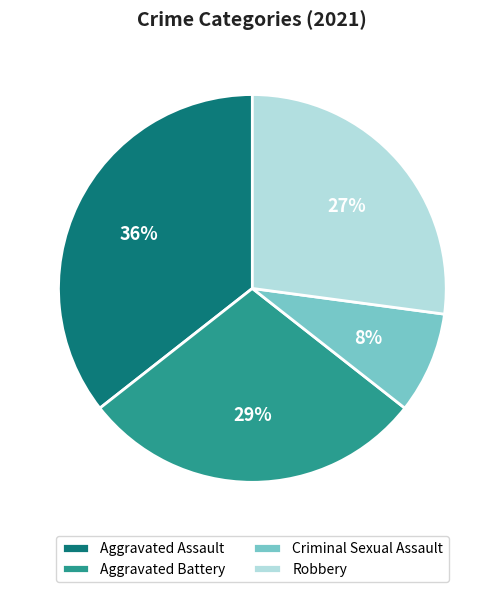

Combined, do Criminal Sexual Assault and Aggravated Assault account for over 50%?

No